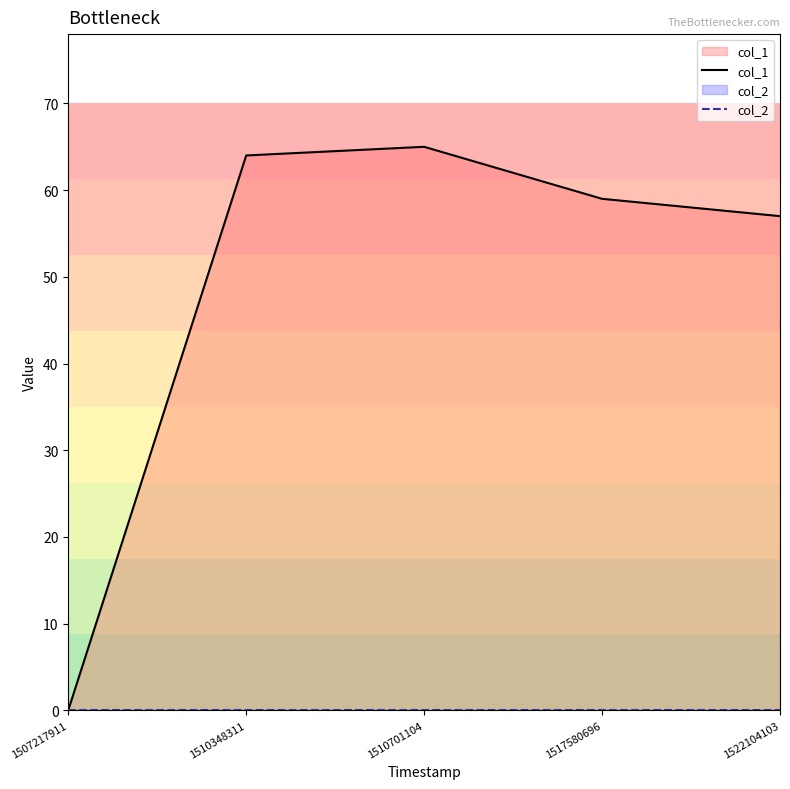

Which label corresponds to the smallest value in the chart?

1507217911